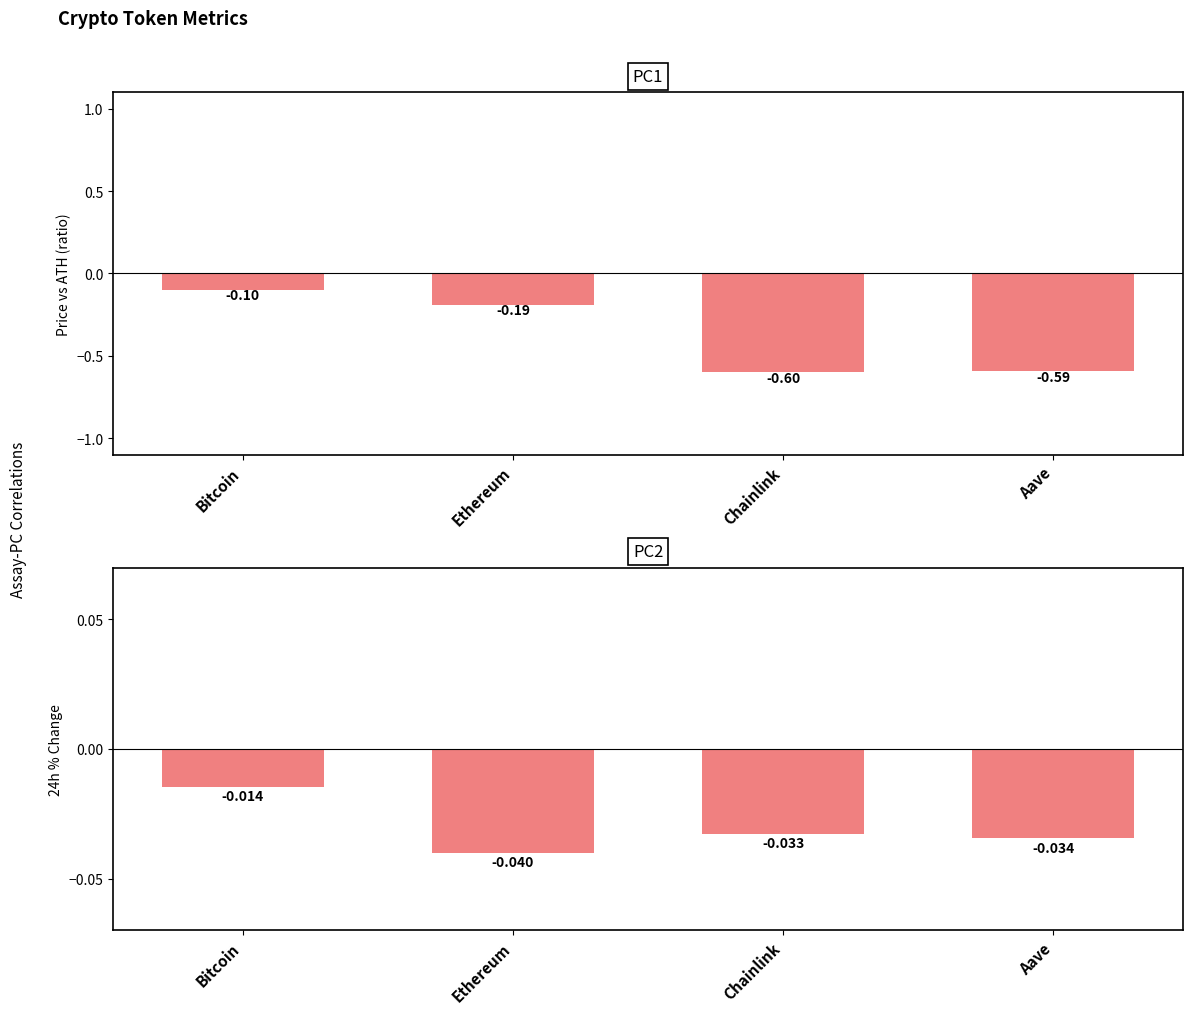

Is it true that price vs ATH ratio equals -0.1 at Ethereum?

False